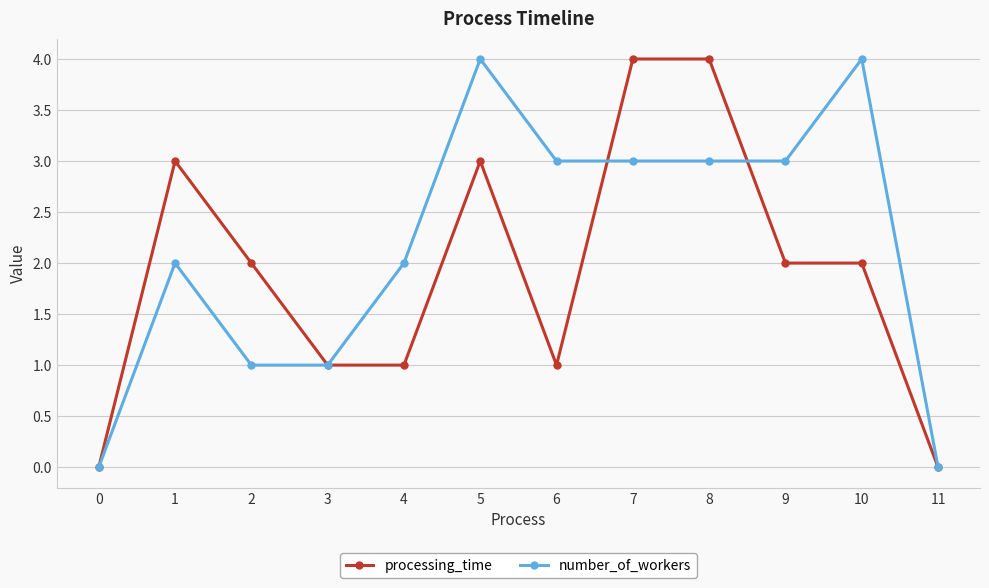

True or false: number_of_workers has more than 1 interior local peaks.

True